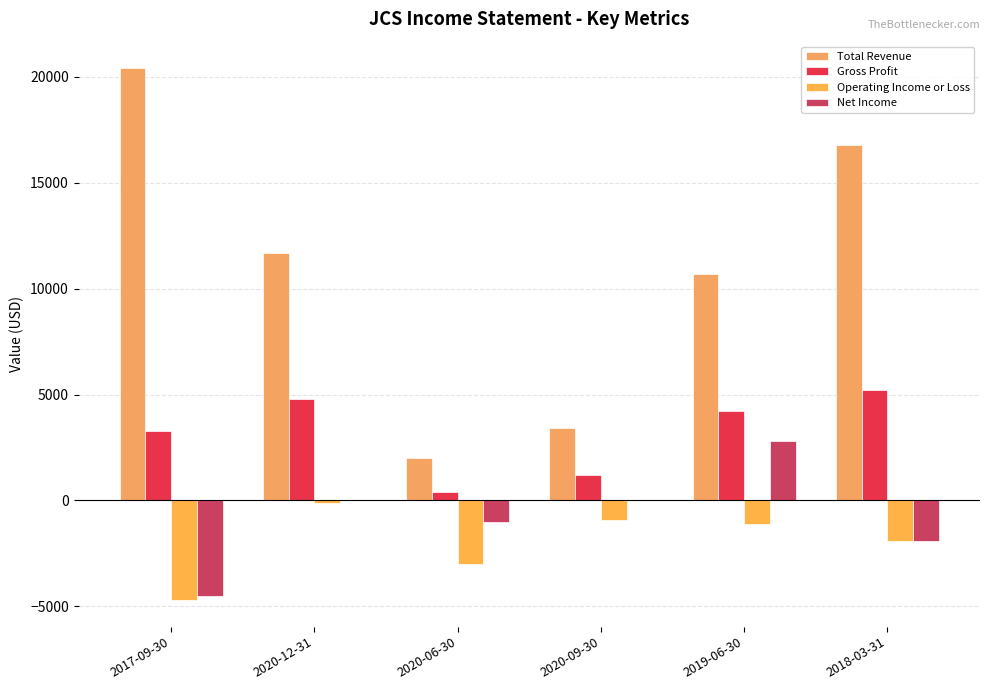

What is the highest value of the Operating Income or Loss series?

-100